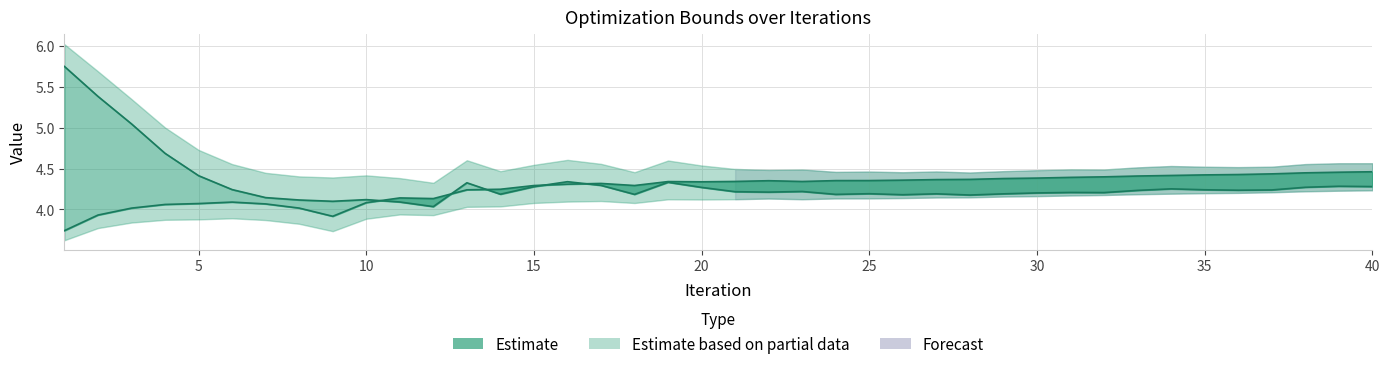

How many intersections are there between min and max?

5